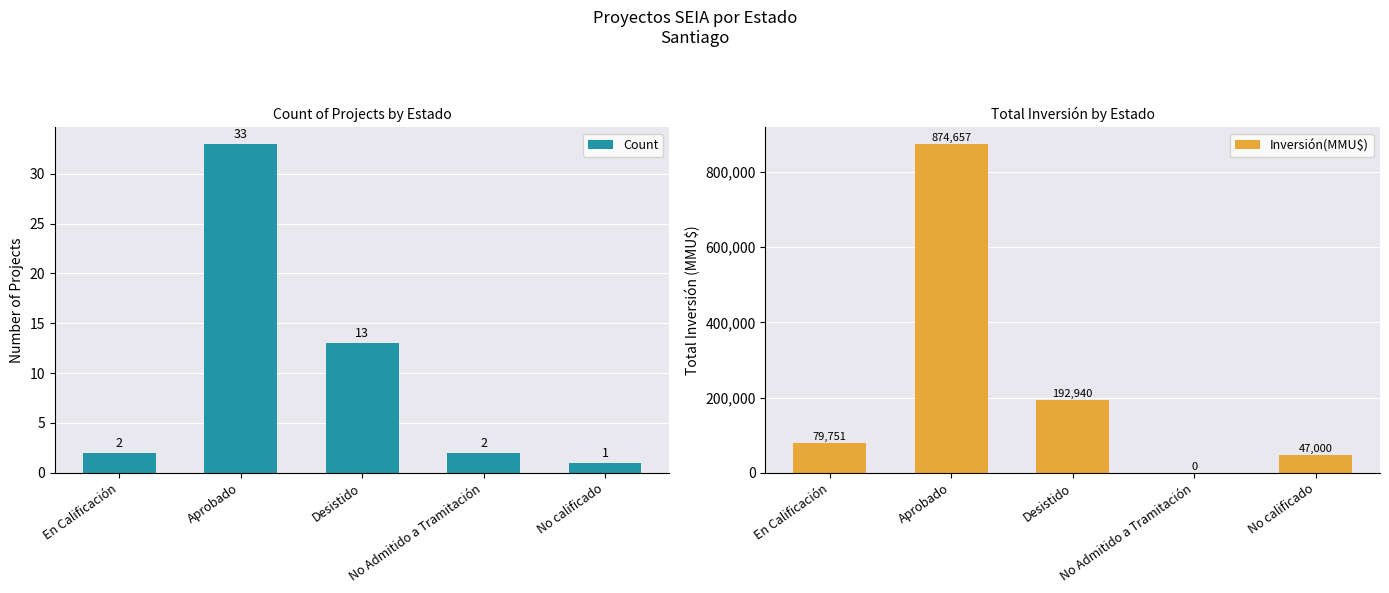

Which has a higher value, No Admitido a Tramitación or Desistido?

Desistido